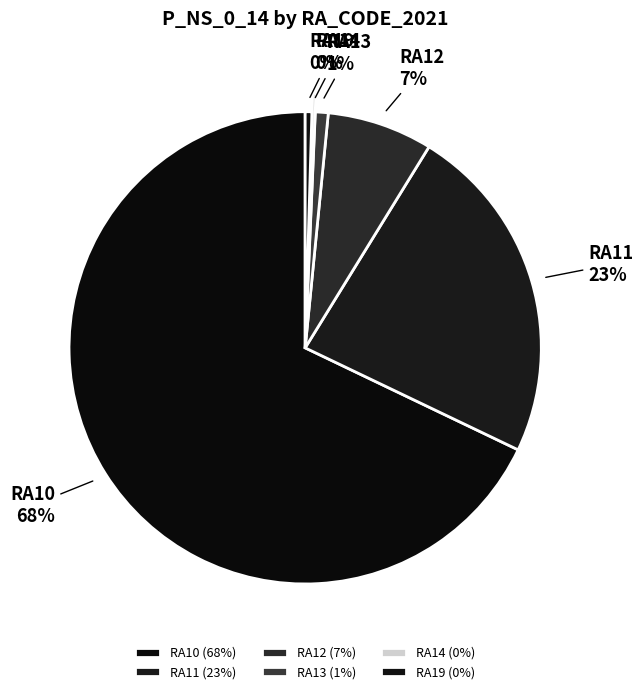

Does any single category account for the majority?

Yes